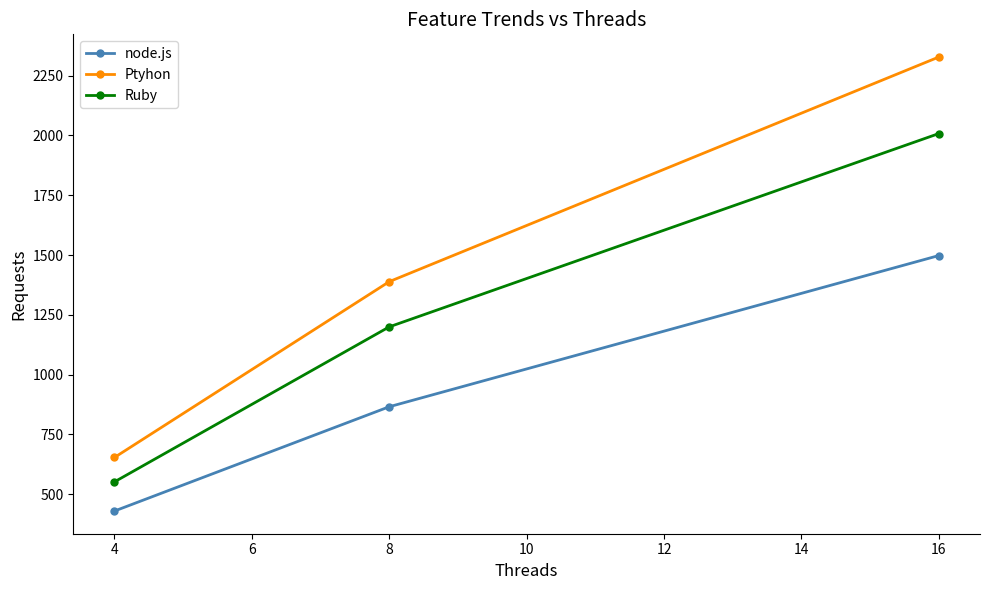

What are all the series names shown in the legend?

node.js, Ptyhon, Ruby